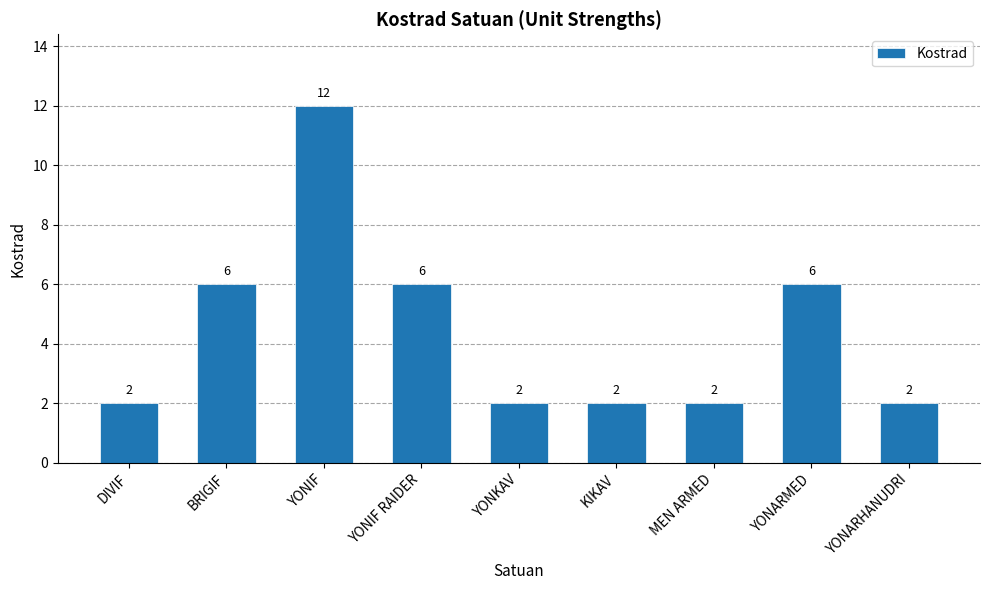

Reading left to right, extract all data points from this chart.

DIVIF=2	BRIGIF=6	YONIF=12	YONIF RAIDER=6	YONKAV=2	KIKAV=2	MEN ARMED=2	YONARMED=6	YONARHANUDRI=2